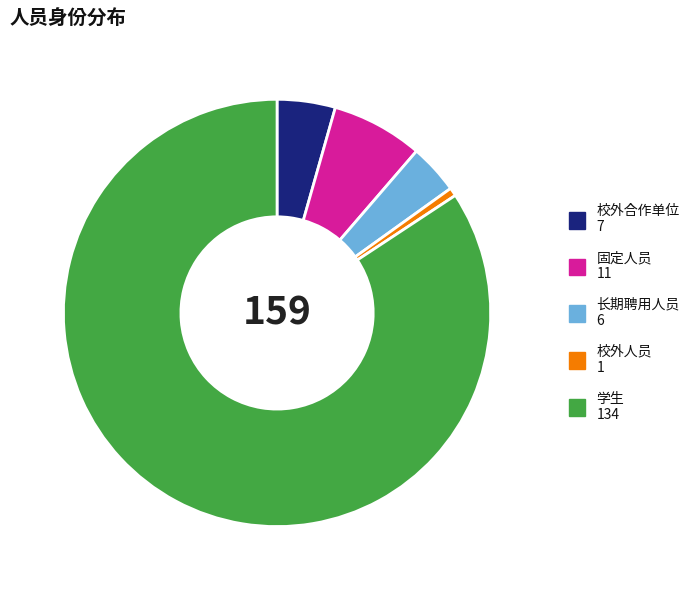

What is the smallest slice in the pie chart?

校外人员